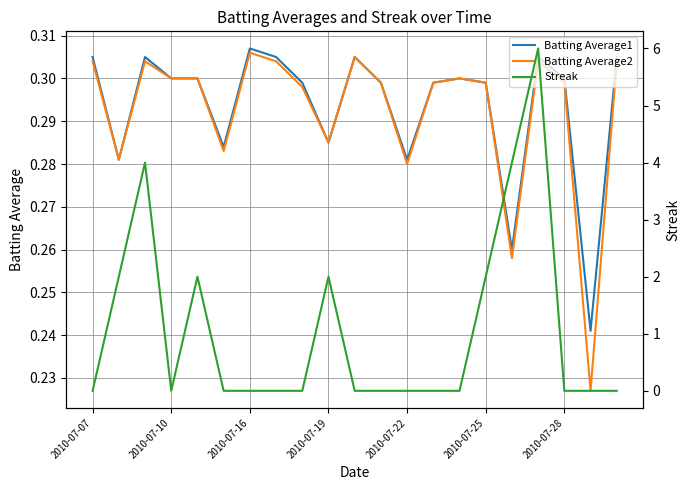

Which series ends up on top after the final intersection of Batting Average2 and Streak?

Batting Average2